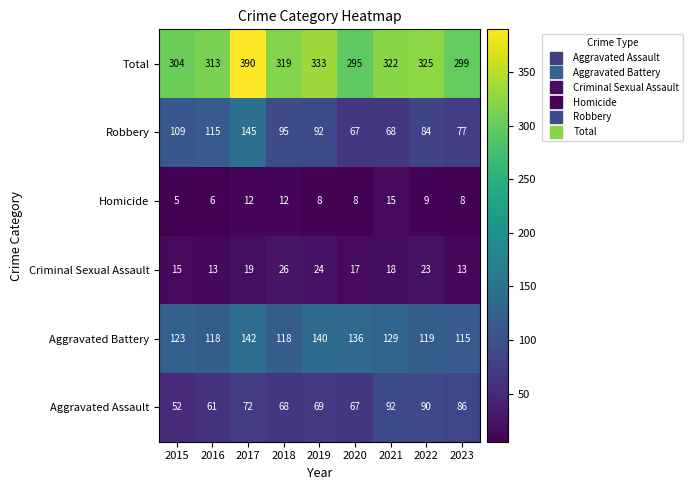

Where is Total nearest to the value 342?

2019